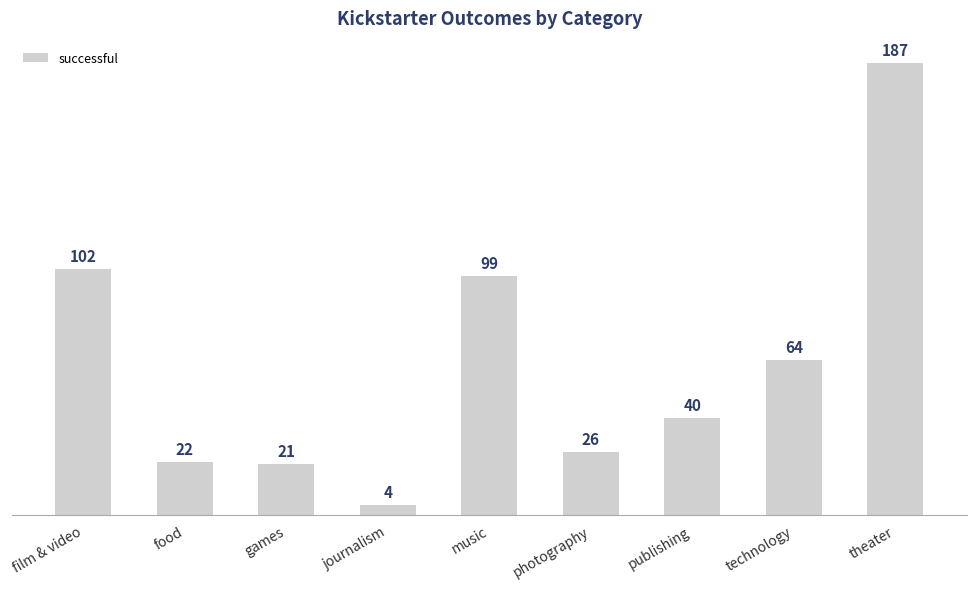

What is the label of the 9th bar from the right?

film & video